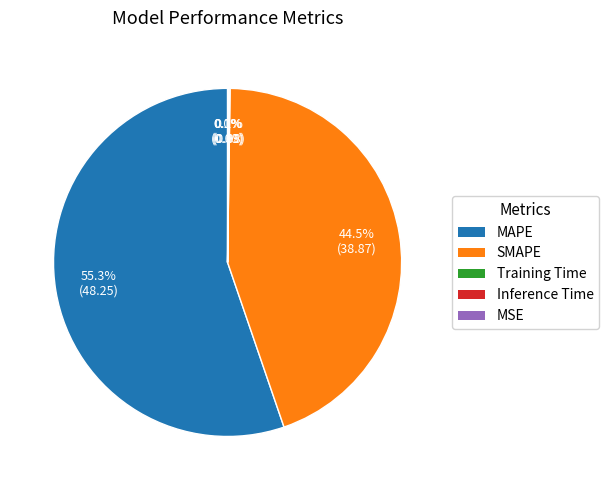

Which category has the biggest portion of the pie?

MAPE